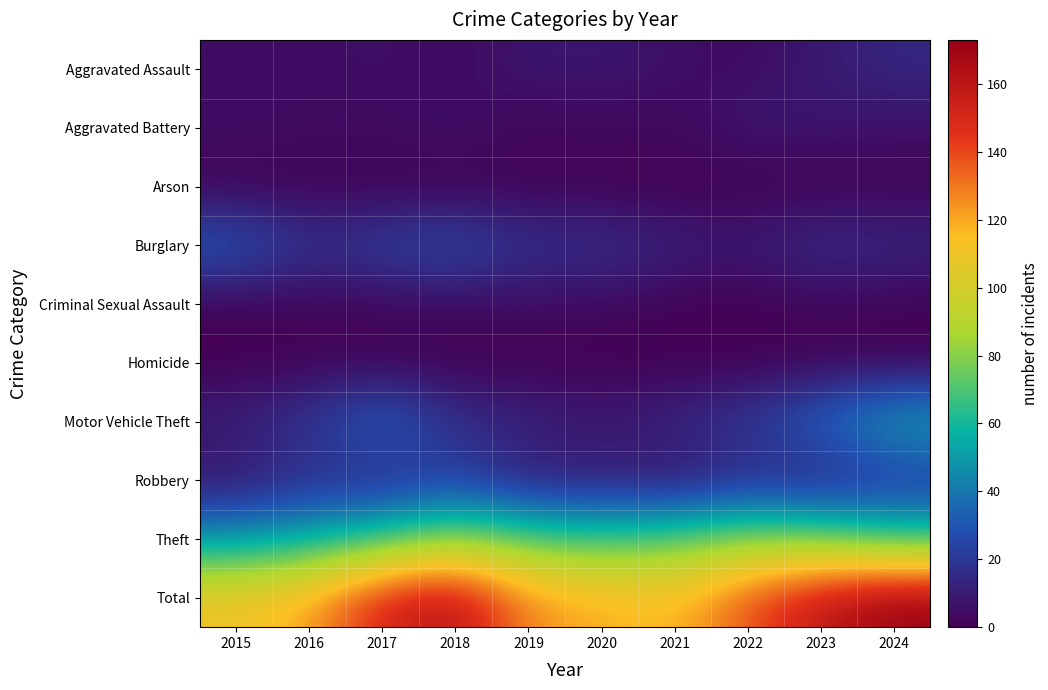

Which category has the lowest value across all series?

2015